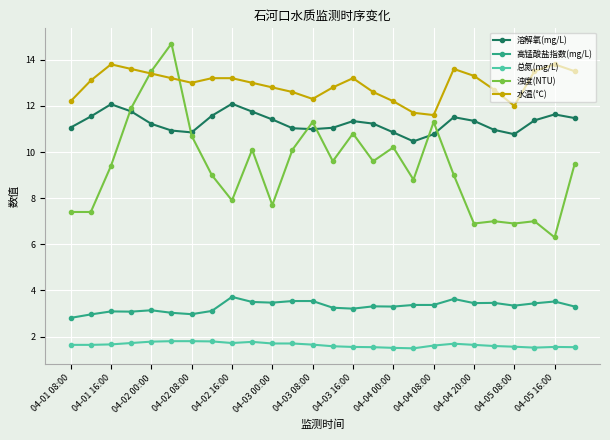

True or false: 水温(℃) has more than 2 interior local peaks.

True